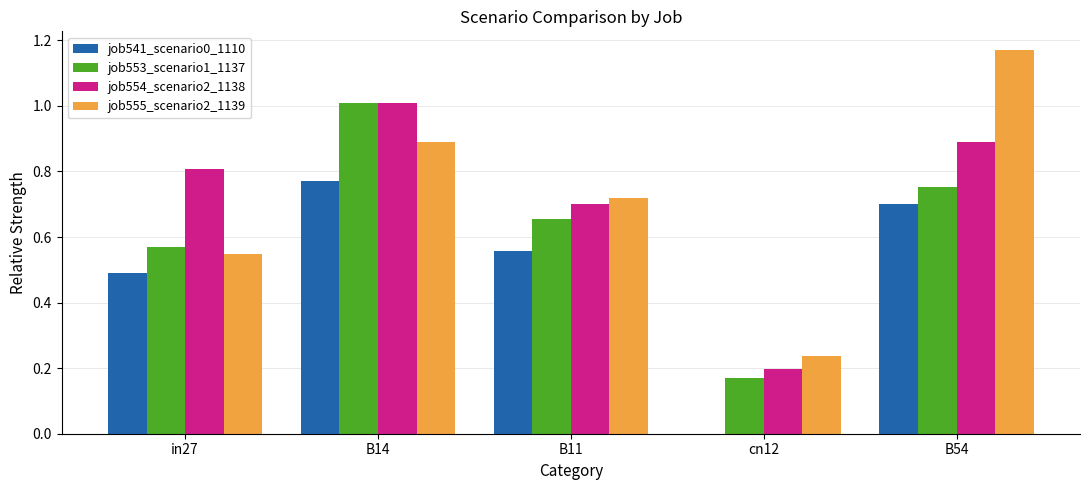

At which category does the chart reach its peak across all series?

B54